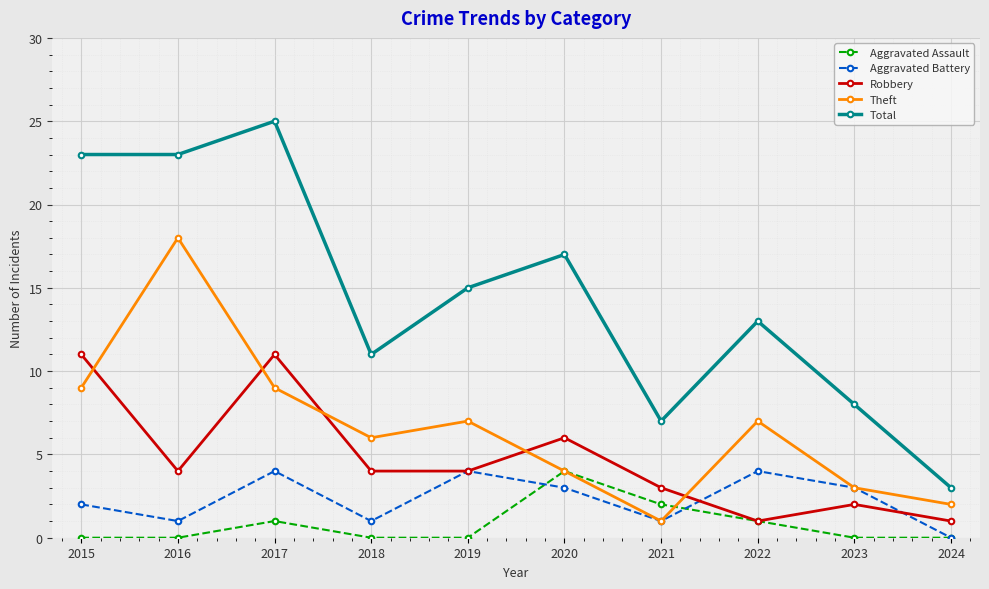

Where is Robbery nearest to the value 6?

2020